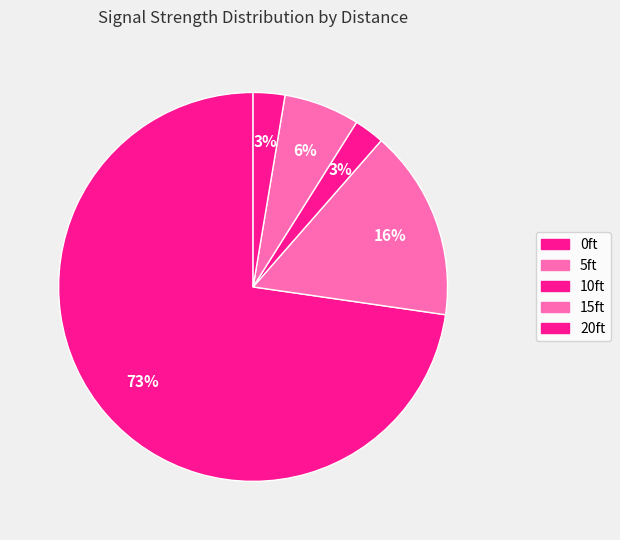

How many segments does this pie chart have?

5